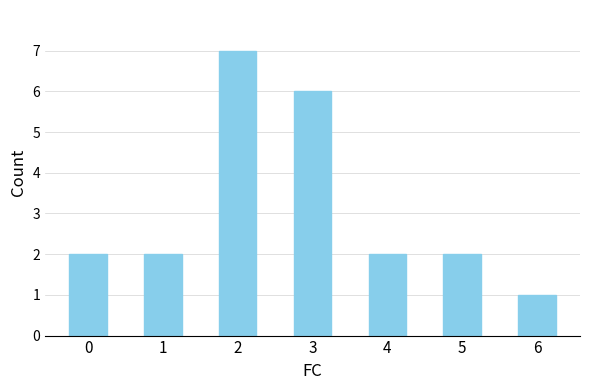

What is the approximate value at 5?

2